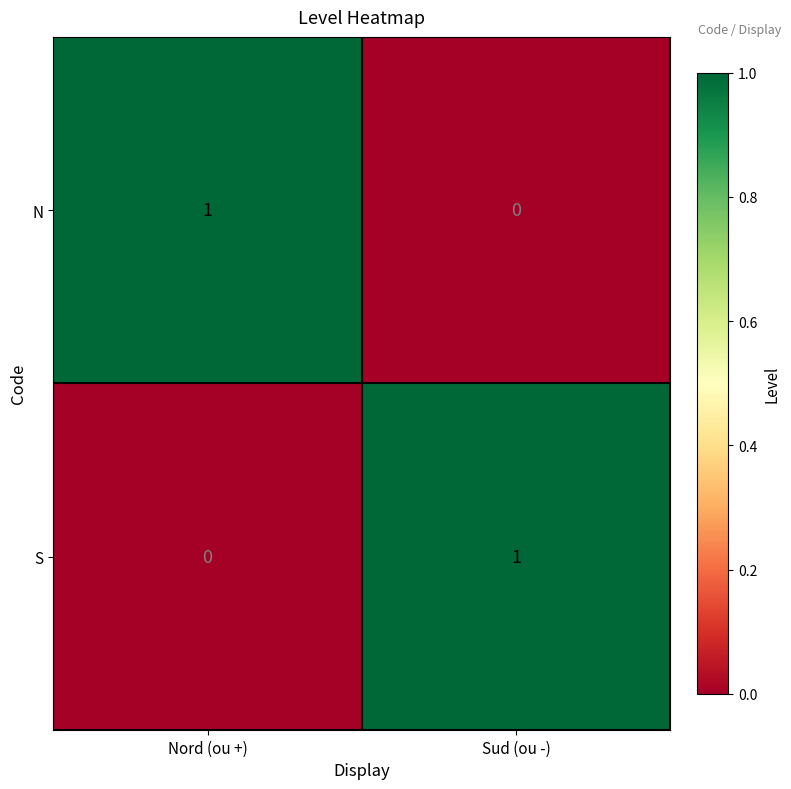

True or false: S has a value of 0 at Nord (ou +).

True